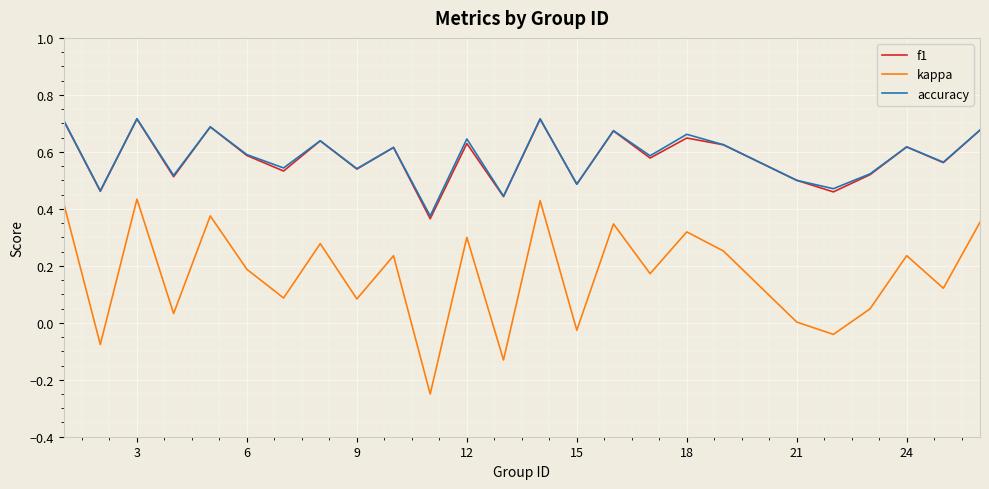

True or false: accuracy and kappa intersect in this chart.

False